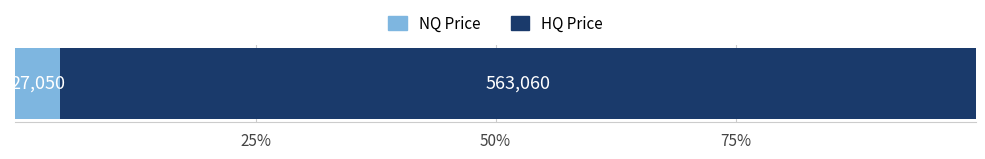

What are all the series names shown in the legend?

NQ Price, HQ Price